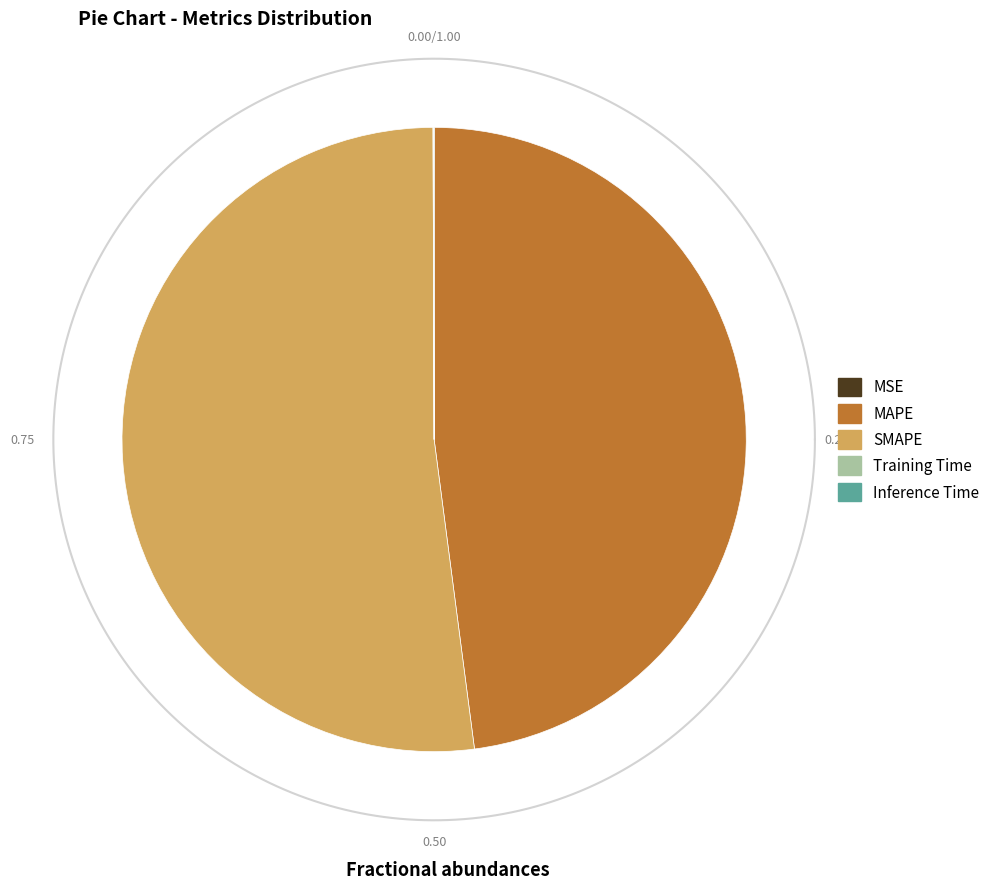

Which slice is the largest?

SMAPE